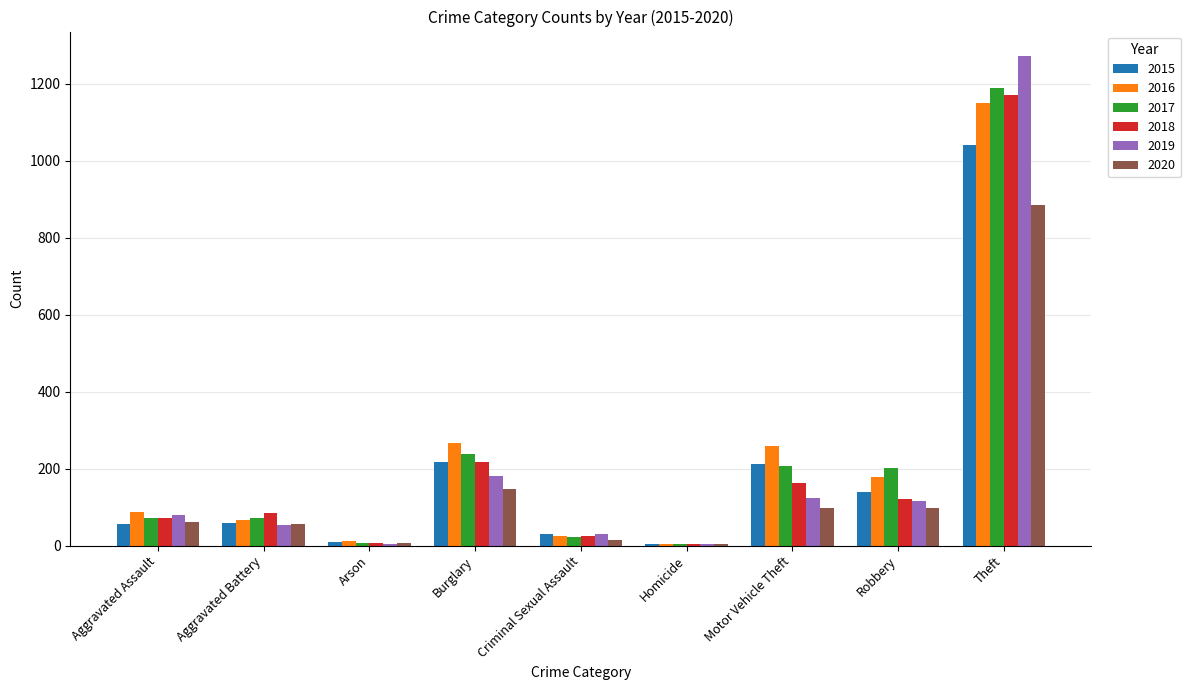

What is the maximum value shown in the chart?

1272